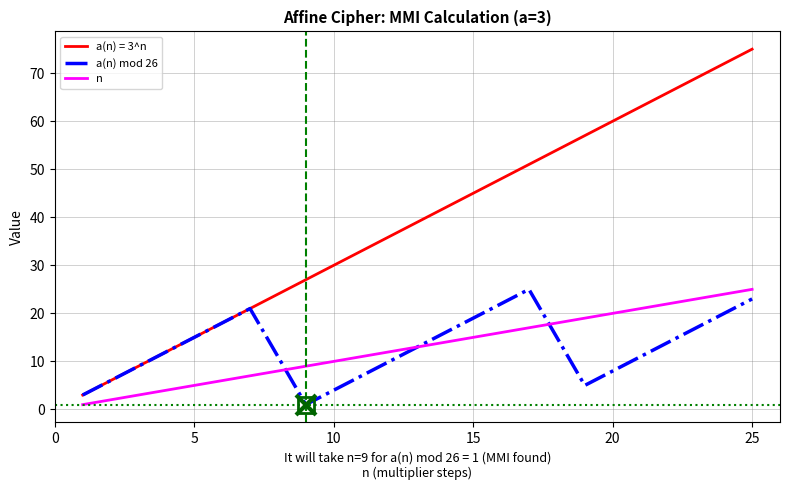

Does the chart have visible grid lines?

Yes